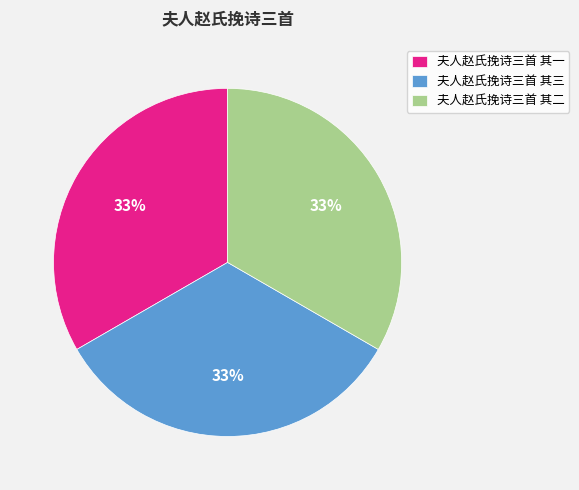

Approximately how many times larger is the value at 夫人赵氏挽诗三首 其二 compared to 夫人赵氏挽诗三首 其三?

1.0